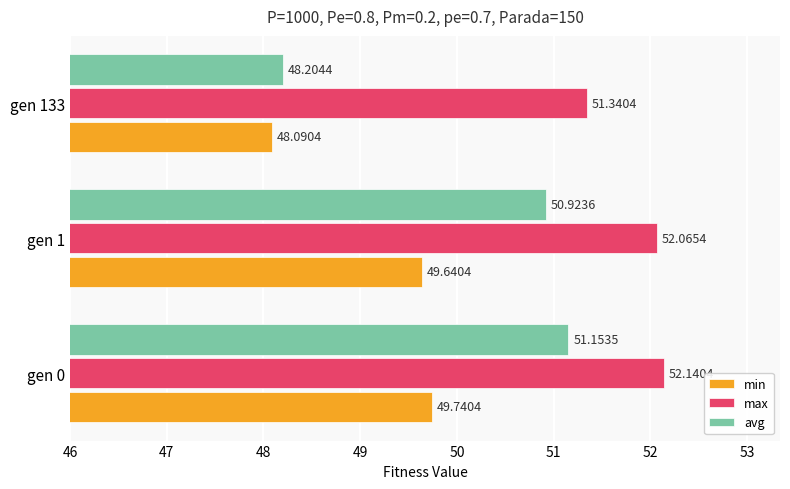

Where is avg nearest to the value 49?

gen 133